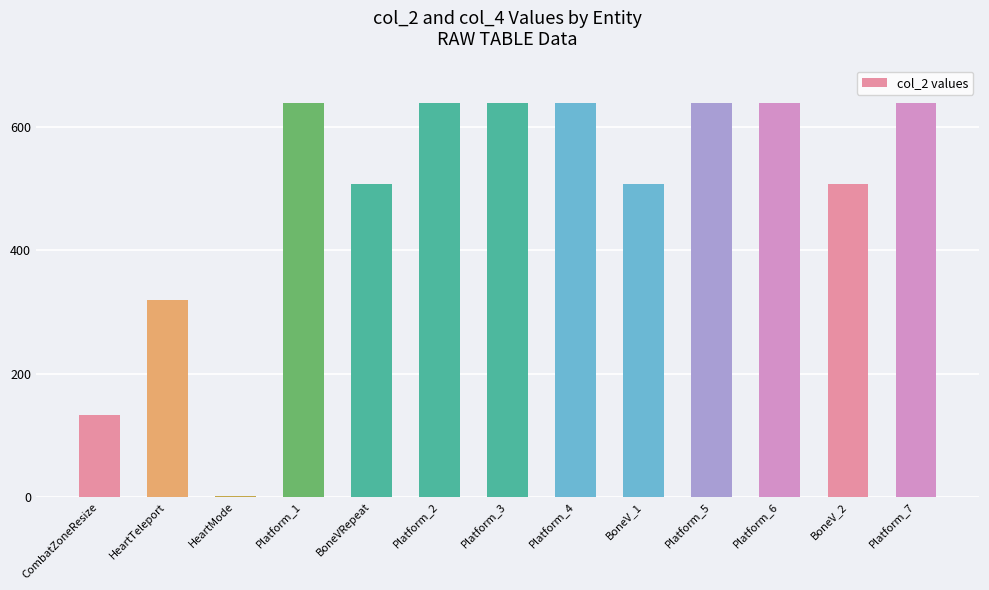

What is the average value?

497